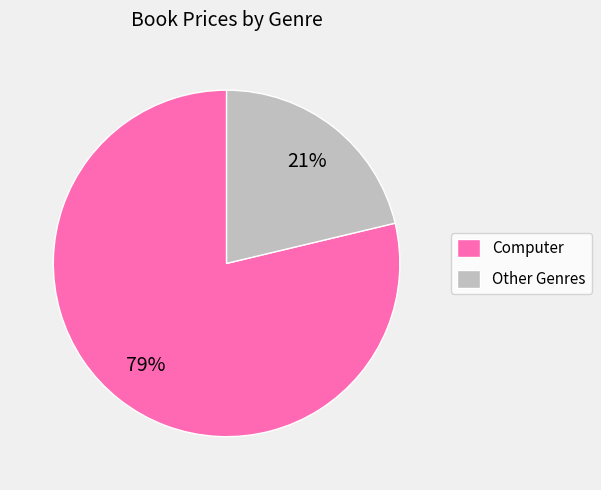

Is the sum of Other Genres and Computer greater than half?

Yes